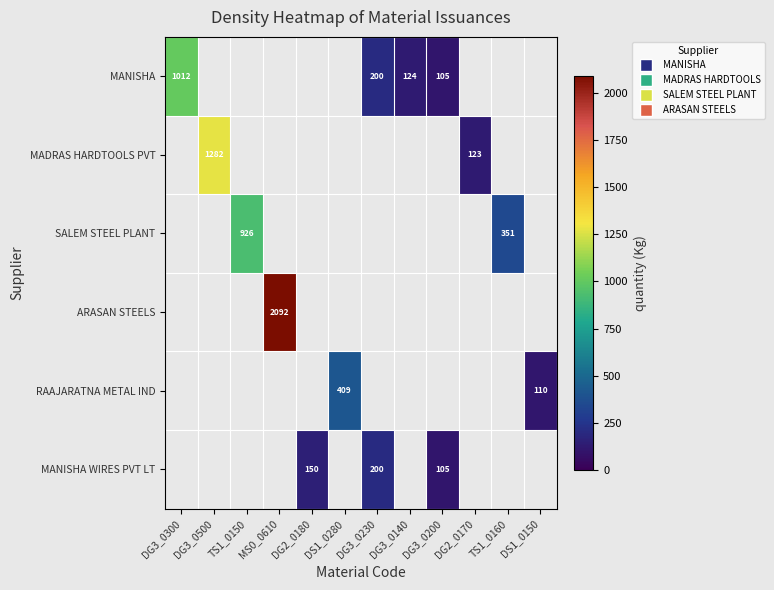

The RAAJARATNA METAL IND series shows 110 at DS1_0150. True or false?

True